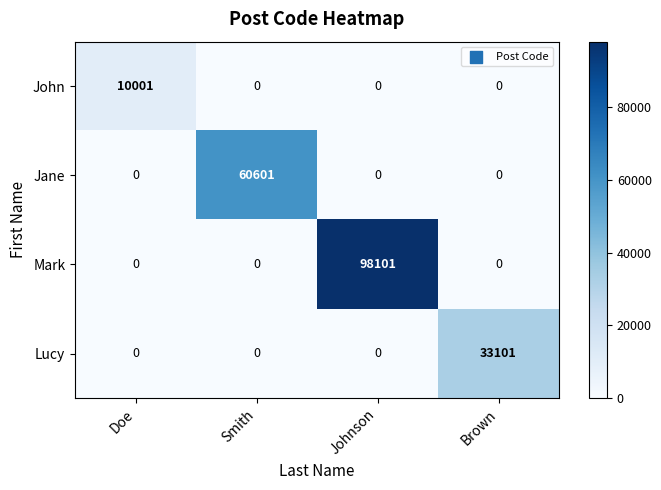

Which series has the largest total across all categories?

Mark